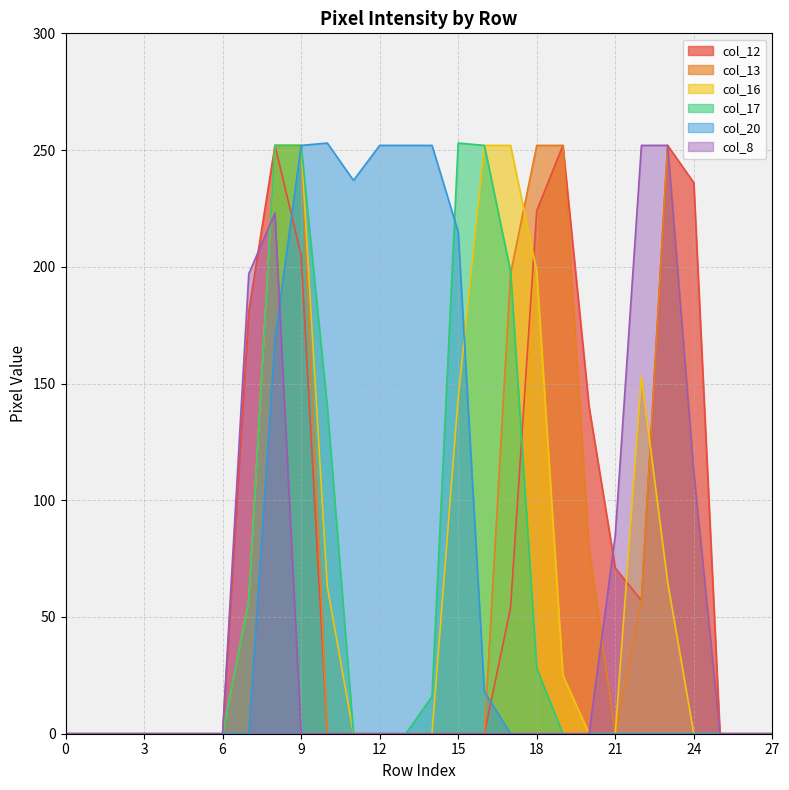

The value of col_13 at 6 is 128. True or false?

False